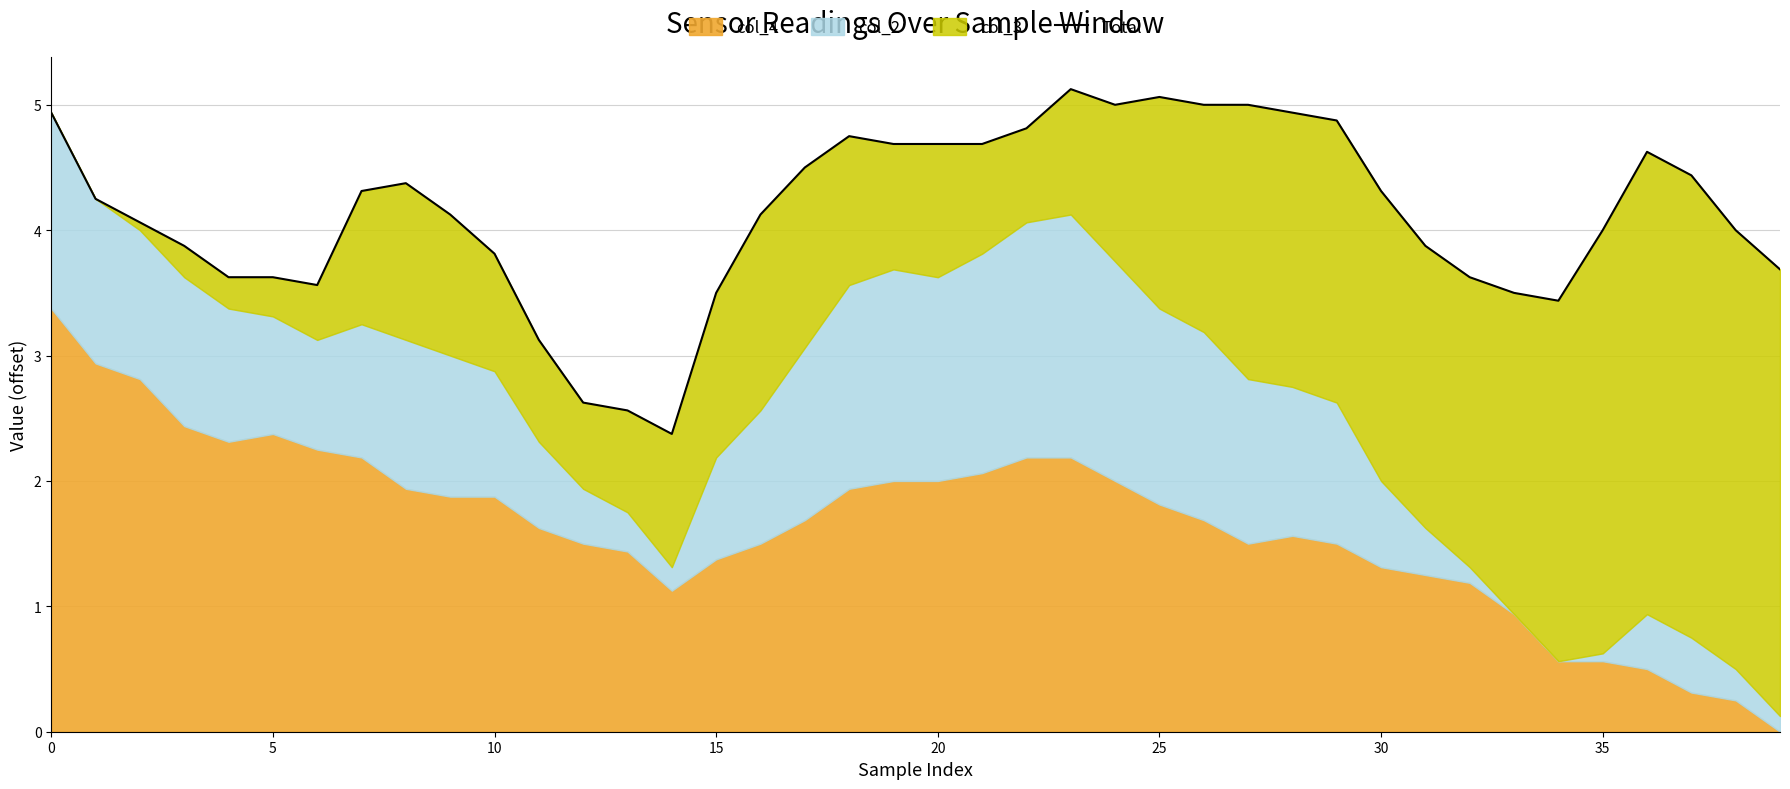

Is it true that the value at 36 is 6.3?

False